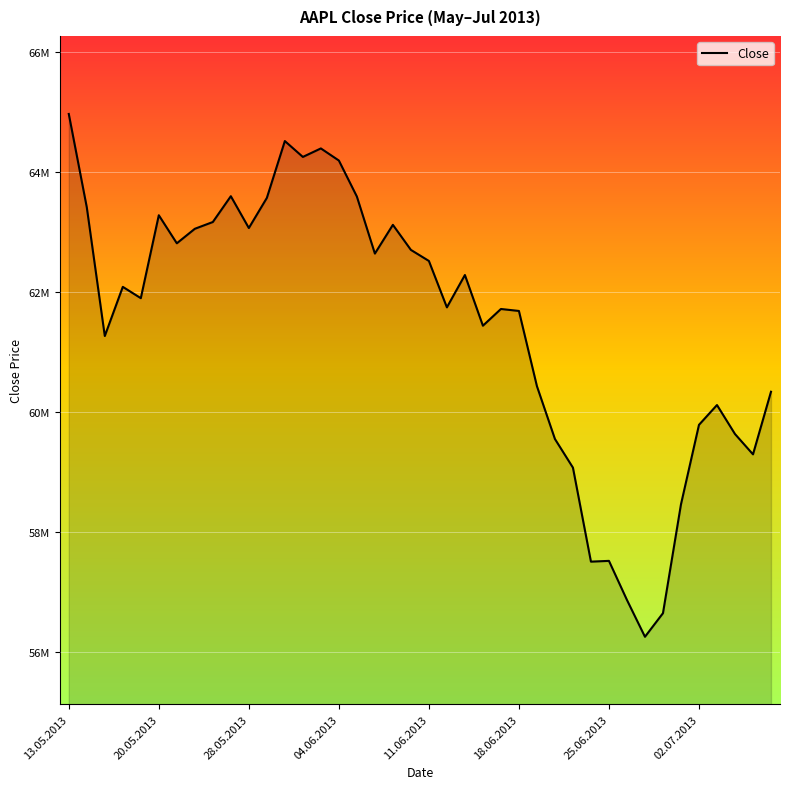

Does the chart have visible grid lines?

Yes